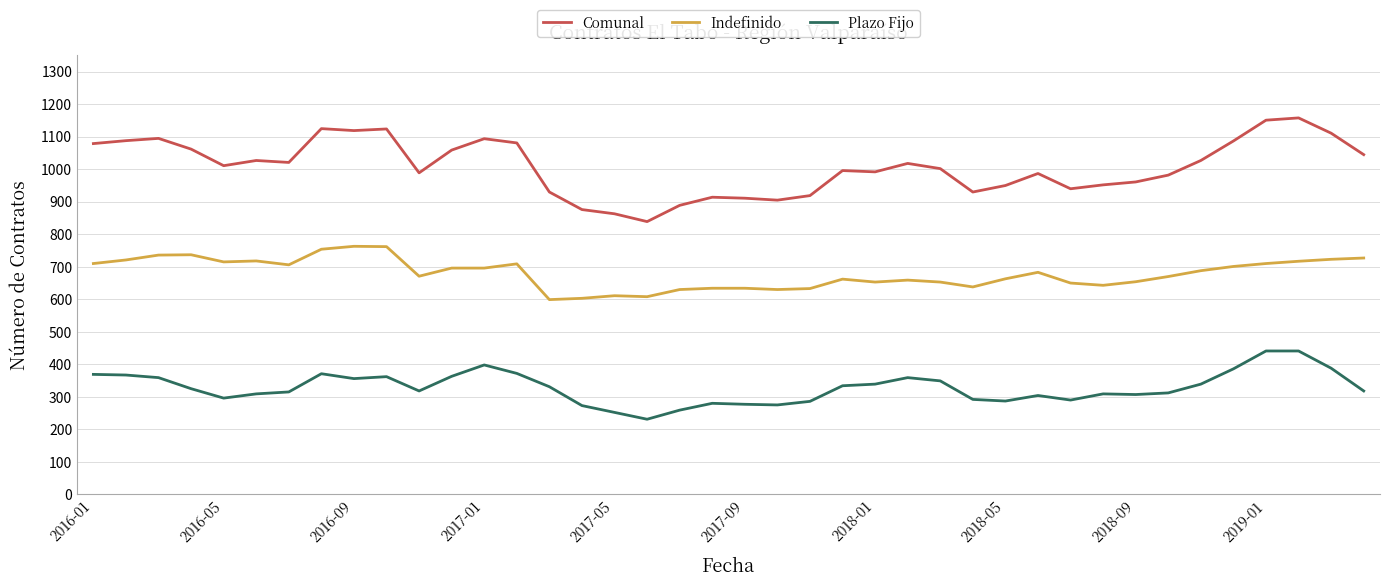

True or false: Indefinido and Comunal cross at least once.

False